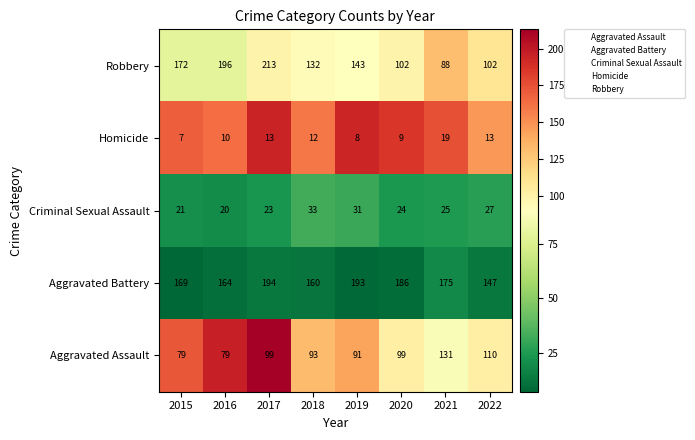

Which series changed the most between 2017 and 2019?

Robbery